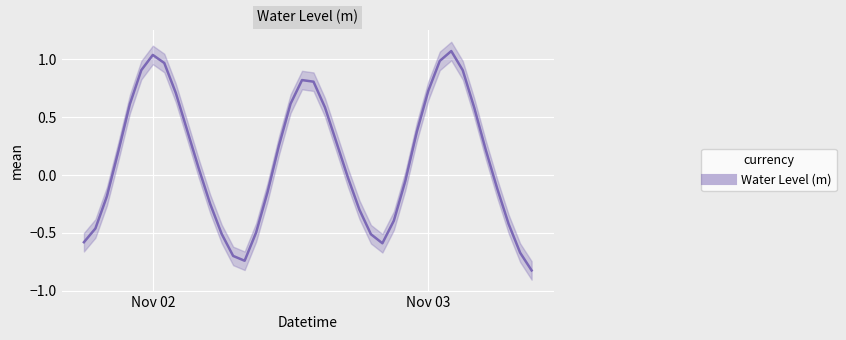

Reading right to left, extract all data points from this chart.

-0.8	-0.7	-0.4	-0.1	0.2	0.6	0.9	1.1	1.0	0.7	0.4	-0.1	-0.4	-0.6	-0.5	-0.3	-0.0	0.3	0.6	0.8	0.8	0.6	0.3	-0.1	-0.5	-0.7	-0.7	-0.5	-0.2	0.1	0.4	0.7	1.0	1.0	0.9	0.6	0.2	-0.2	-0.5	-0.6